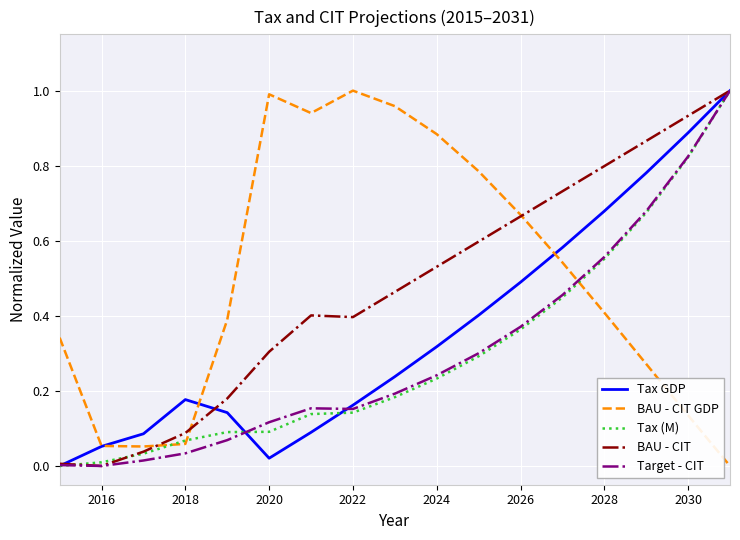

What are all the series names shown in the legend?

Tax GDP, BAU - CIT GDP, Tax (M), BAU - CIT, Target - CIT